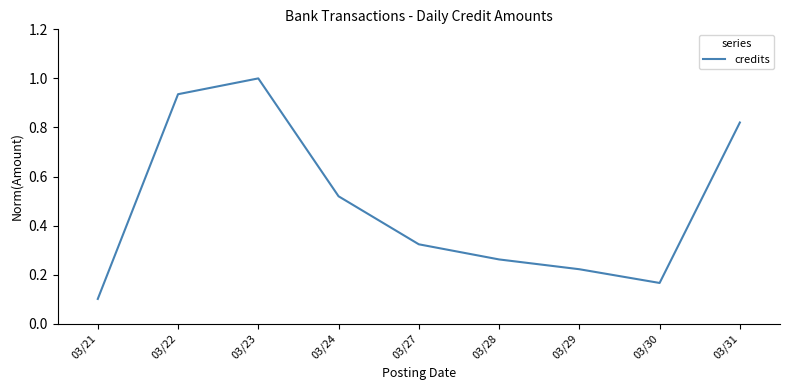

True or false: the data has more than 1 interior local peaks.

False